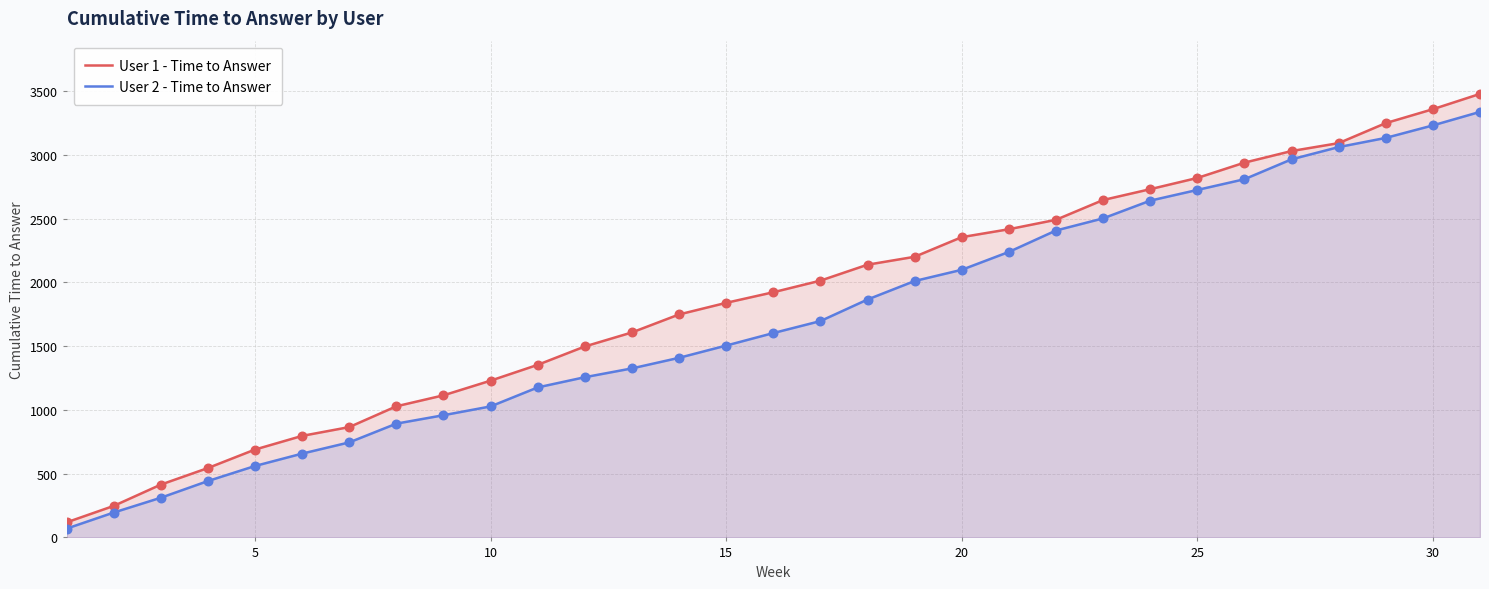

At how many categories does at least one series exceed 972?

24